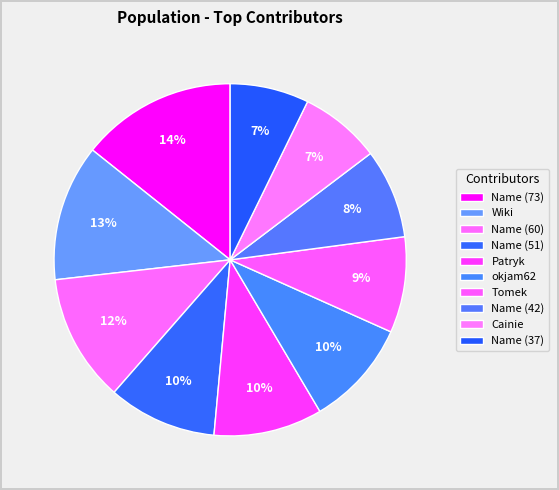

True or false: Wiki accounts for 25% of the total.

False